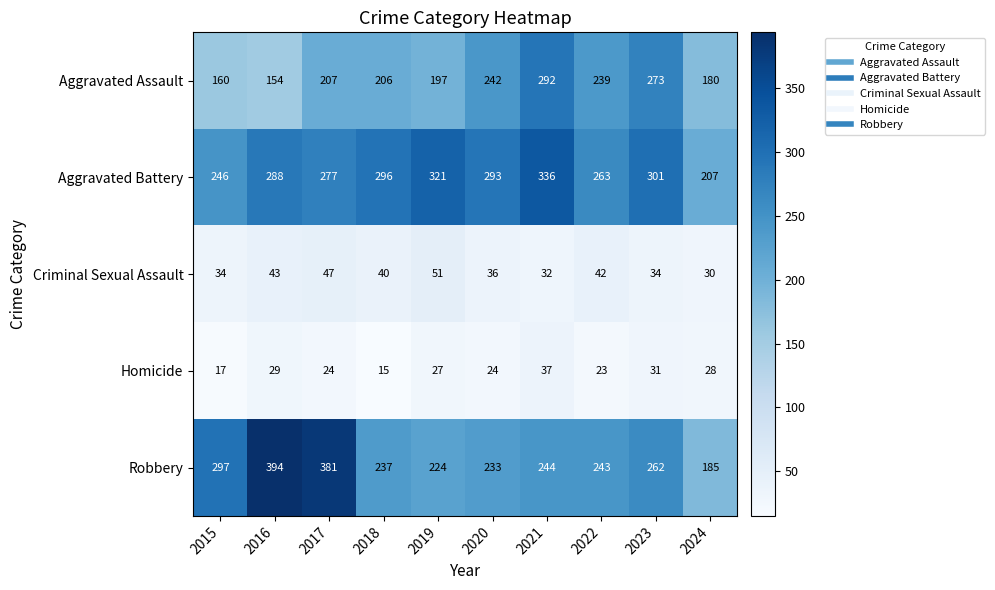

What is the maximum value for Homicide?

37